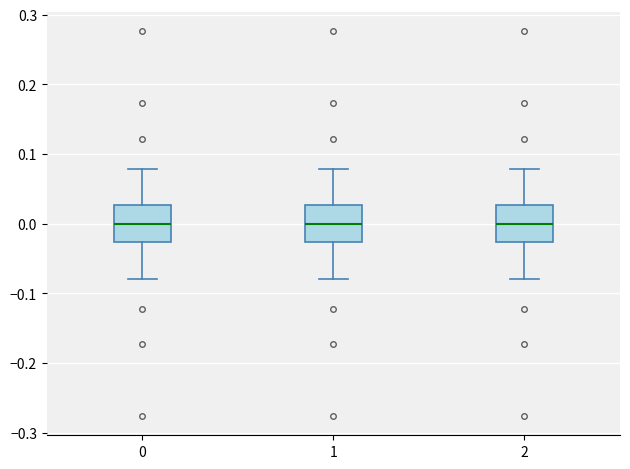

Where does the upper whisker of the box at x = 0 end on the y-axis? The values are not printed on the chart, so give them approximately, as read against the axis.

0.08